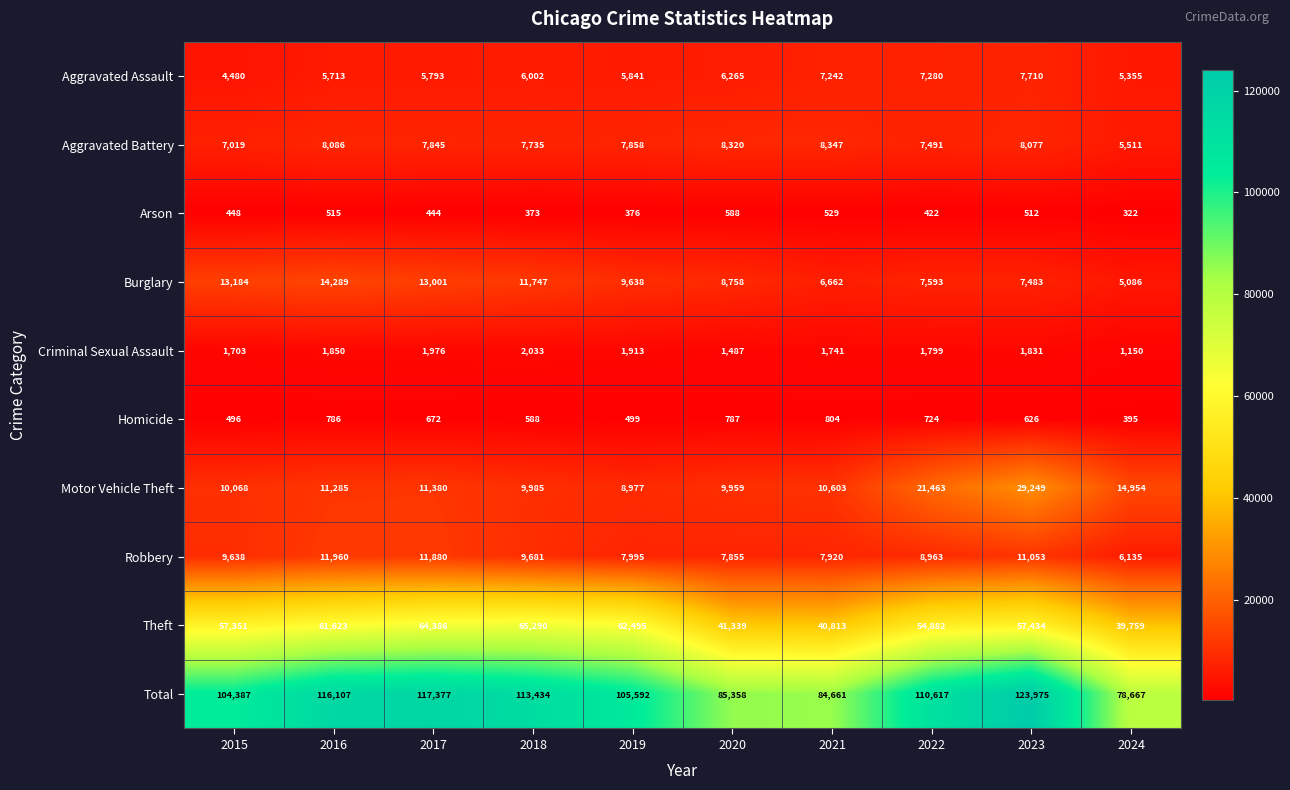

At which label does Motor Vehicle Theft reach its minimum?

2019